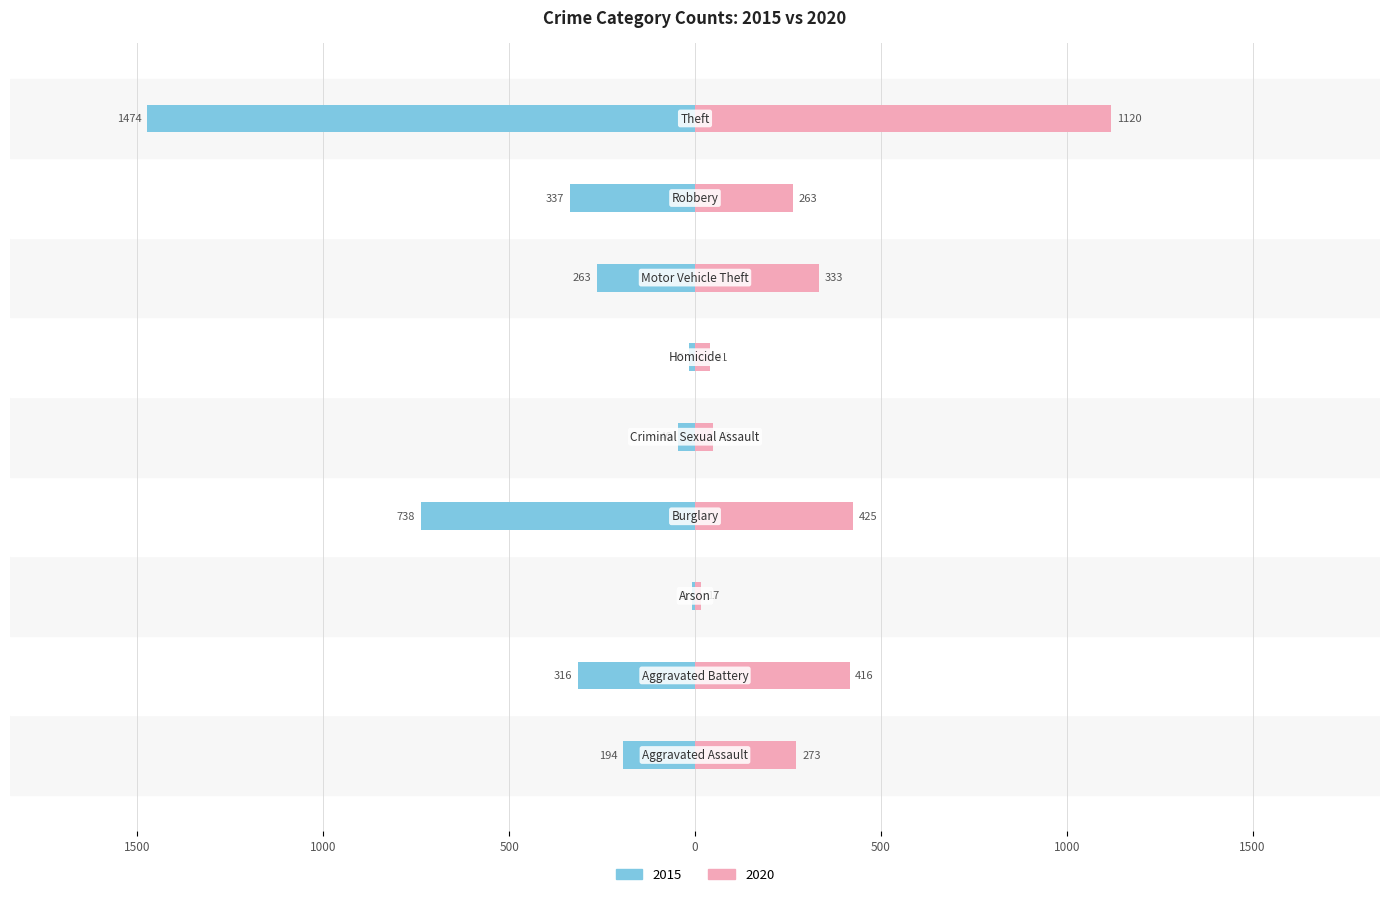

What is the minimum value for 2020?

17